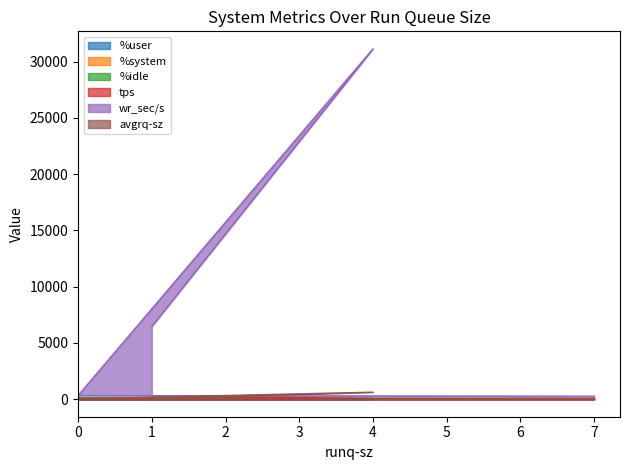

True or false: %system and %user cross at least once.

False